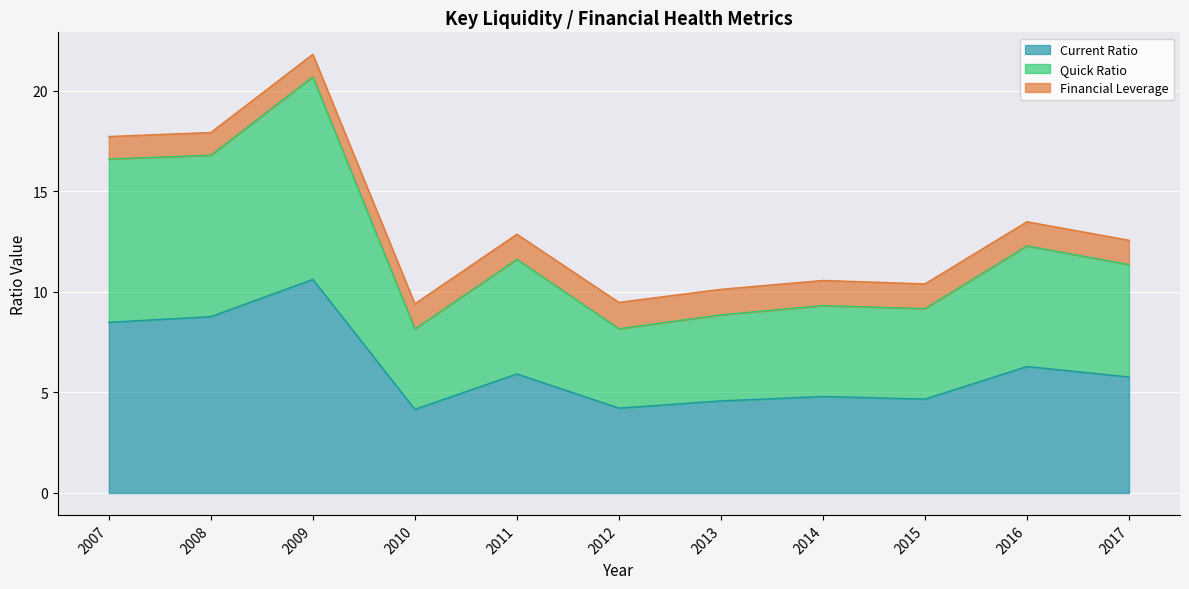

True or false: Quick Ratio and Current Ratio intersect in this chart.

False